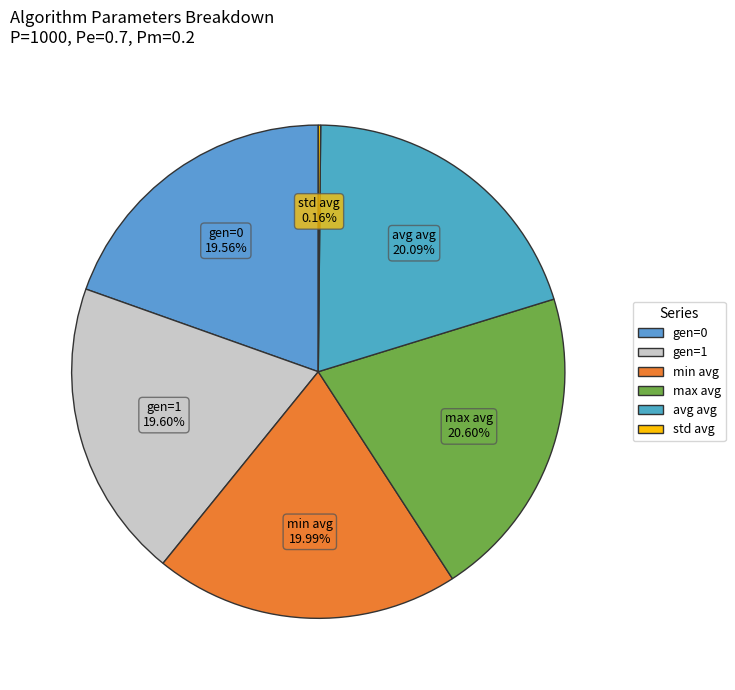

Does gen=1 represent more than half of the total?

No